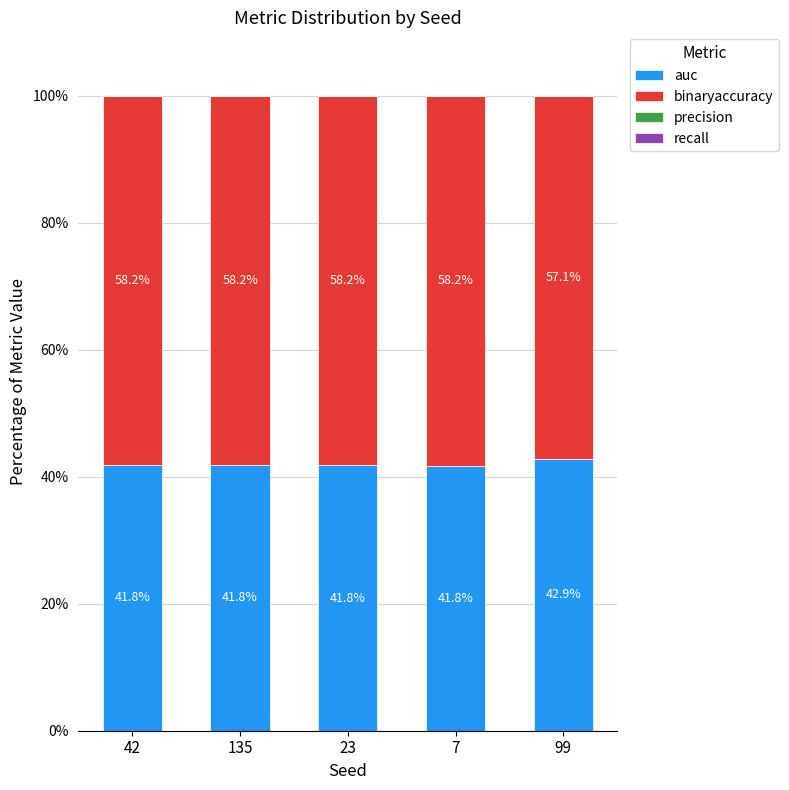

How many bars are there in total?

5